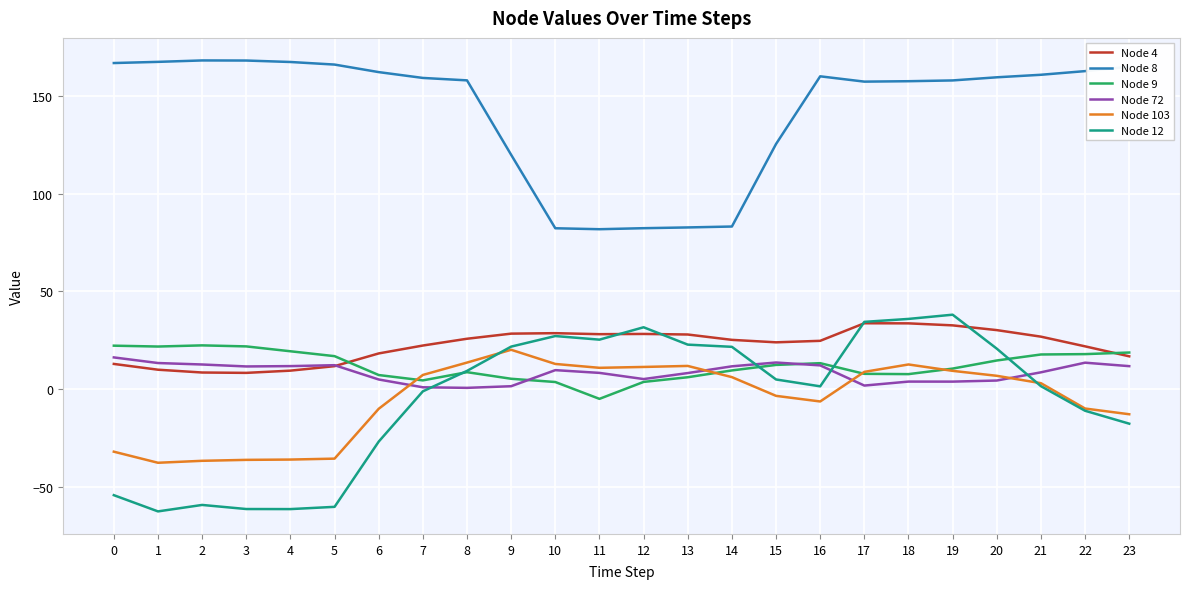

True or false: Node 103 has a value of 11.9 at 13.

True